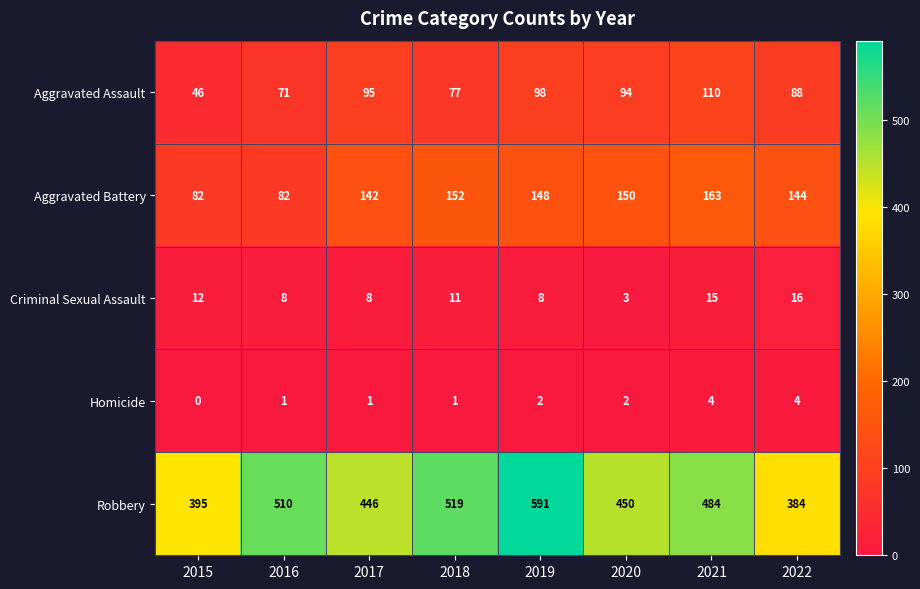

What is the sum of the Aggravated Assault values at 2016 and 2020?

165